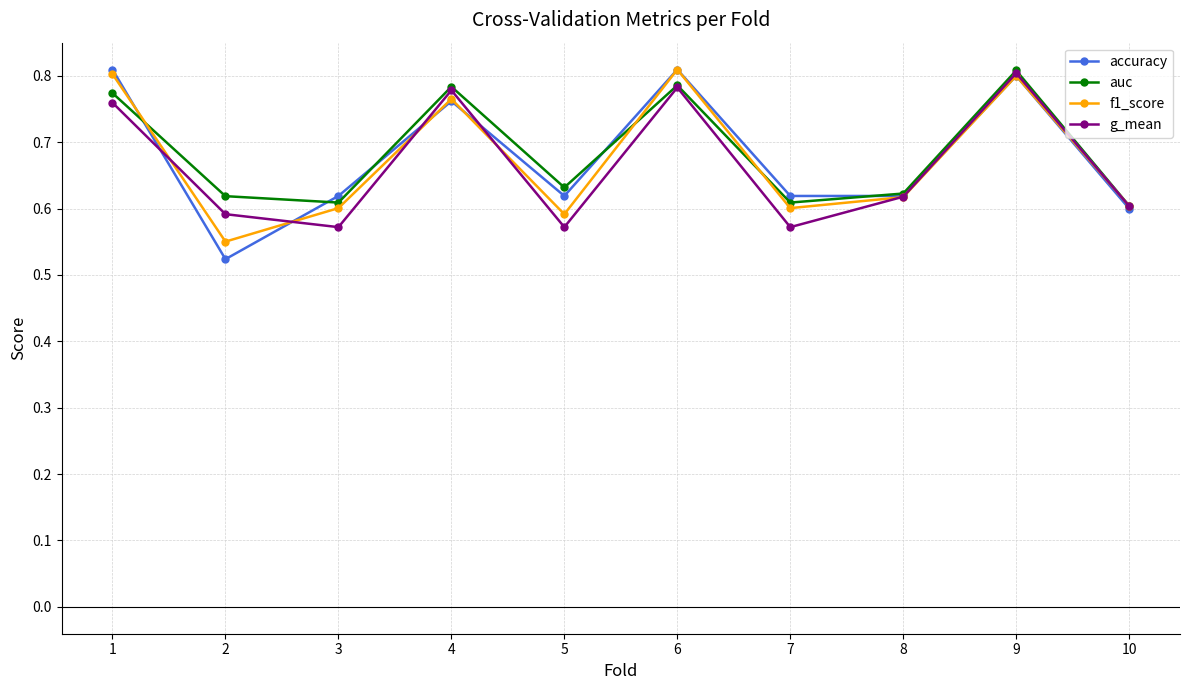

The auc series shows 0.4 at 4. True or false?

False